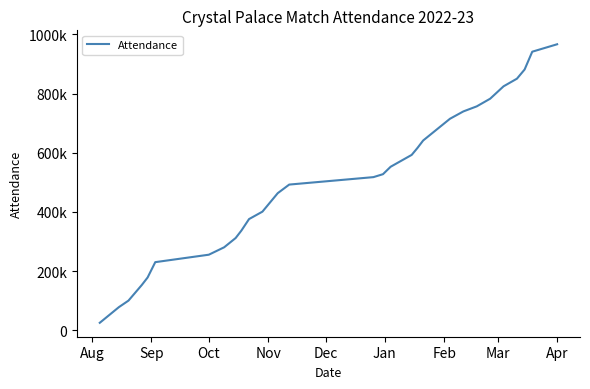

At which category does the chart reach its minimum across all series?

Aug